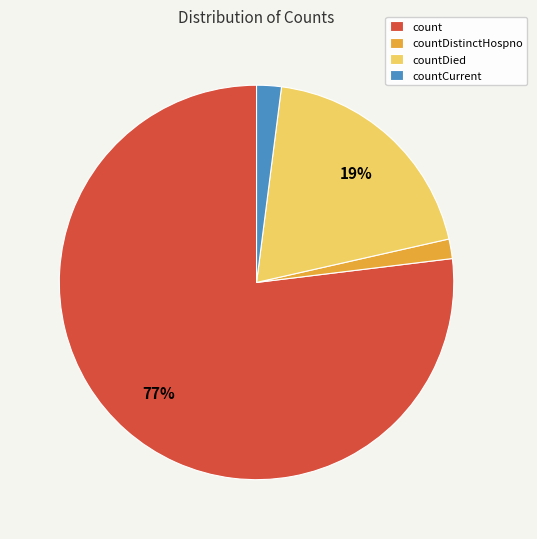

Count the number of slices in the pie.

4